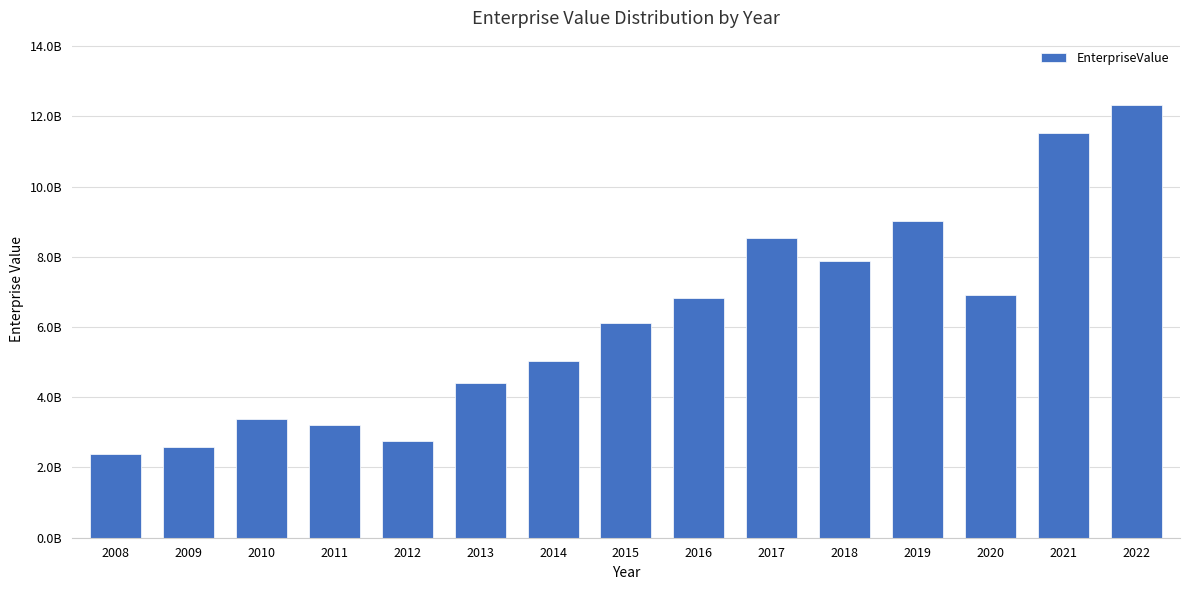

The value at 2009 is 4595656208.2. True or false?

False